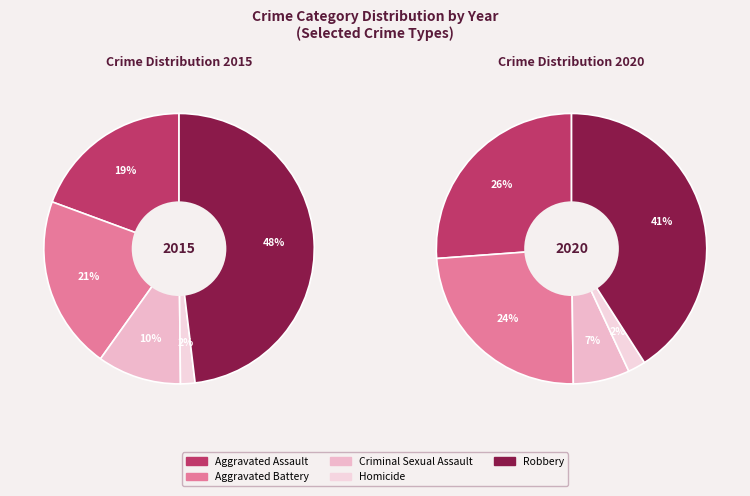

Does Aggravated Battery represent more than half of the total?

No